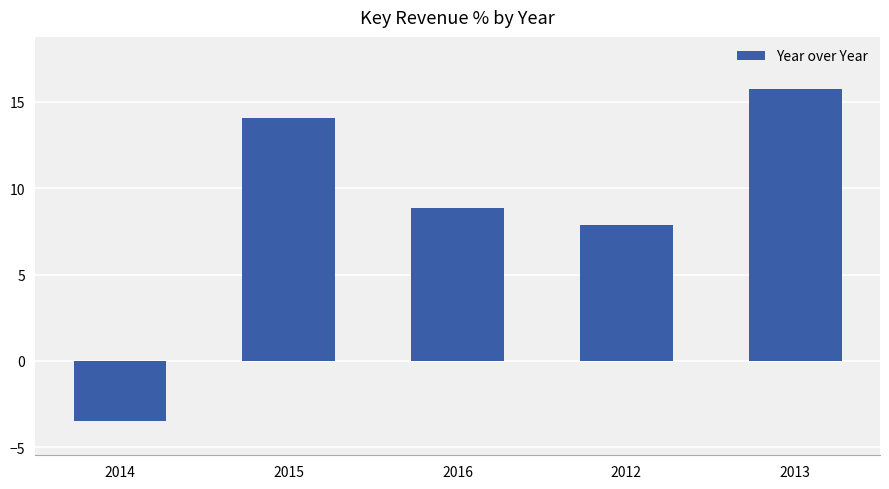

Is it true that the value at 2016 is 8.8?

True